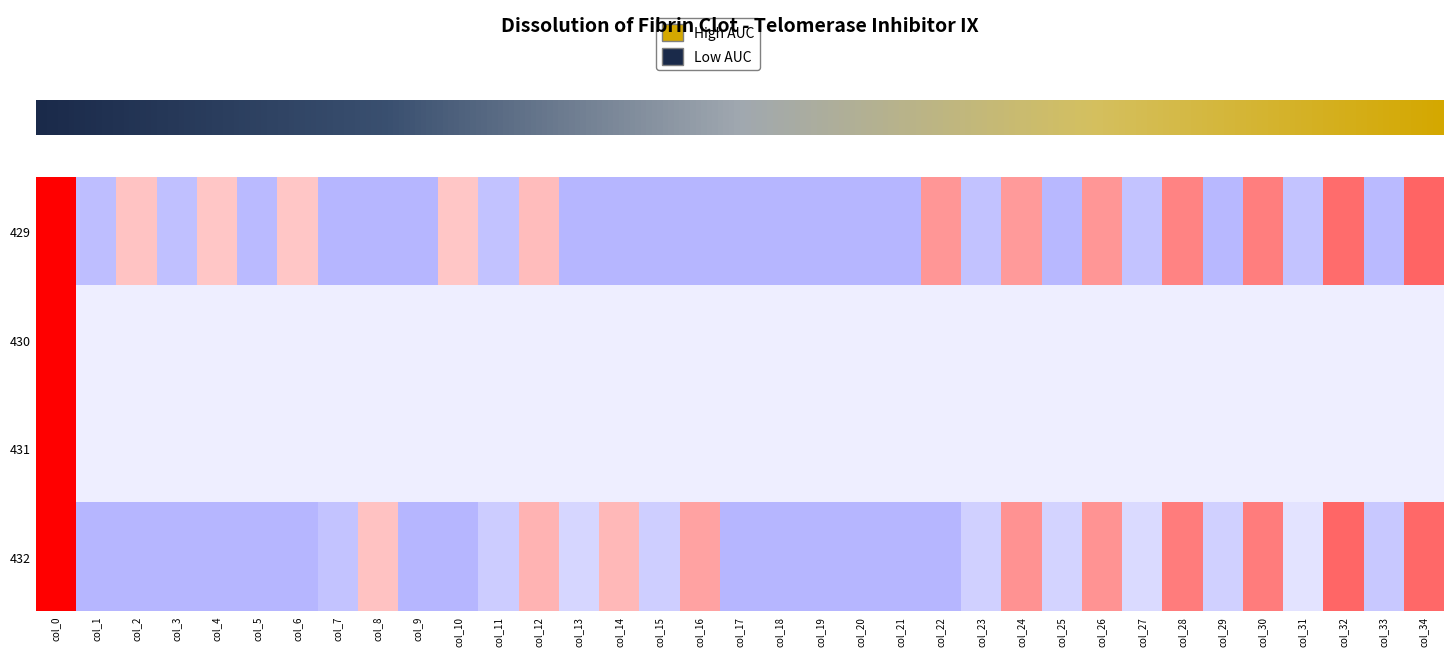

Between col_17 and col_18, which series saw the biggest shift?

429